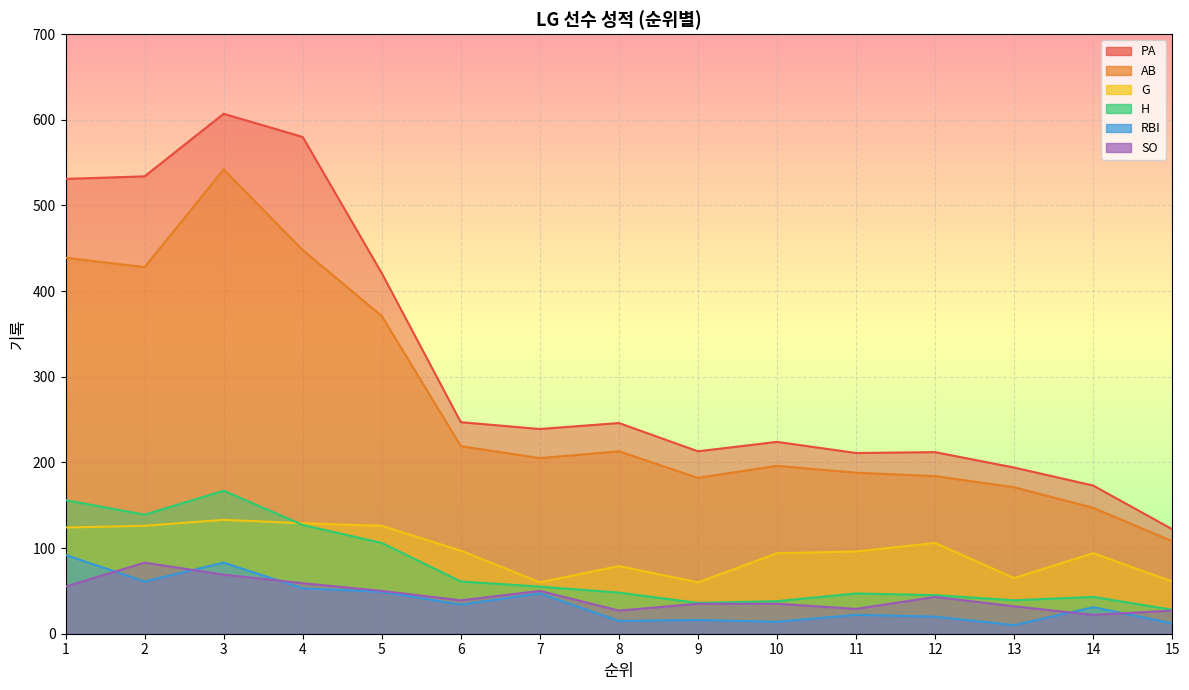

Reading left to right, list all the values displayed in this chart.

PA: 1=531	2=534	3=607	4=580	5=421	6=247	7=239	8=246	9=213	10=224	11=211	12=212	13=194	14=173	15=122
AB: 1=439	2=428	3=542	4=448	5=371	6=219	7=205	8=213	9=182	10=196	11=188	12=184	13=171	14=147	15=108
G: 1=124	2=126	3=133	4=129	5=126	6=97	7=60	8=79	9=60	10=94	11=96	12=106	13=65	14=94	15=61
H: 1=156	2=139	3=167	4=127	5=106	6=61	7=55	8=48	9=36	10=38	11=47	12=45	13=39	14=43	15=28
RBI: 1=92	2=61	3=83	4=53	5=49	6=34	7=47	8=15	9=16	10=14	11=22	12=20	13=10	14=31	15=12
SO: 1=55	2=83	3=69	4=59	5=50	6=39	7=50	8=27	9=35	10=35	11=29	12=43	13=32	14=22	15=27